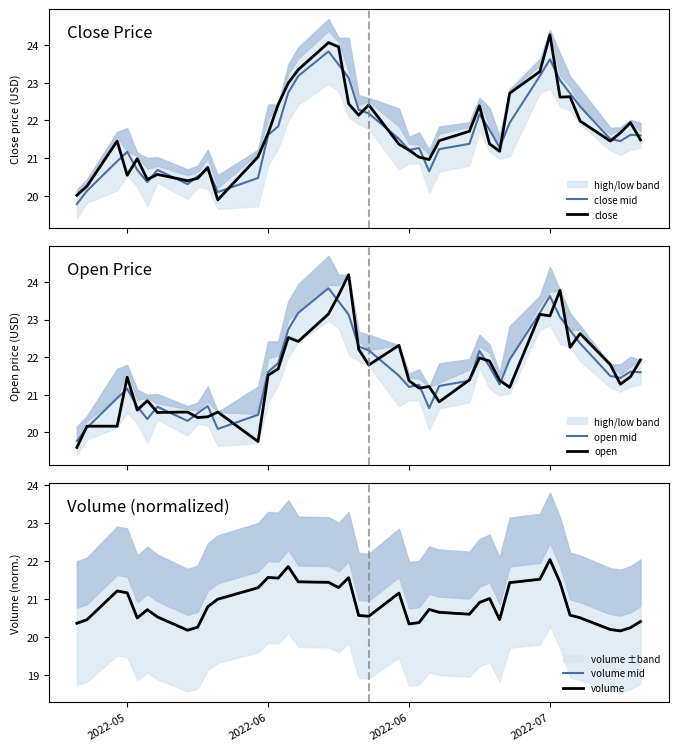

What is the maximum value for open mid?

23.8